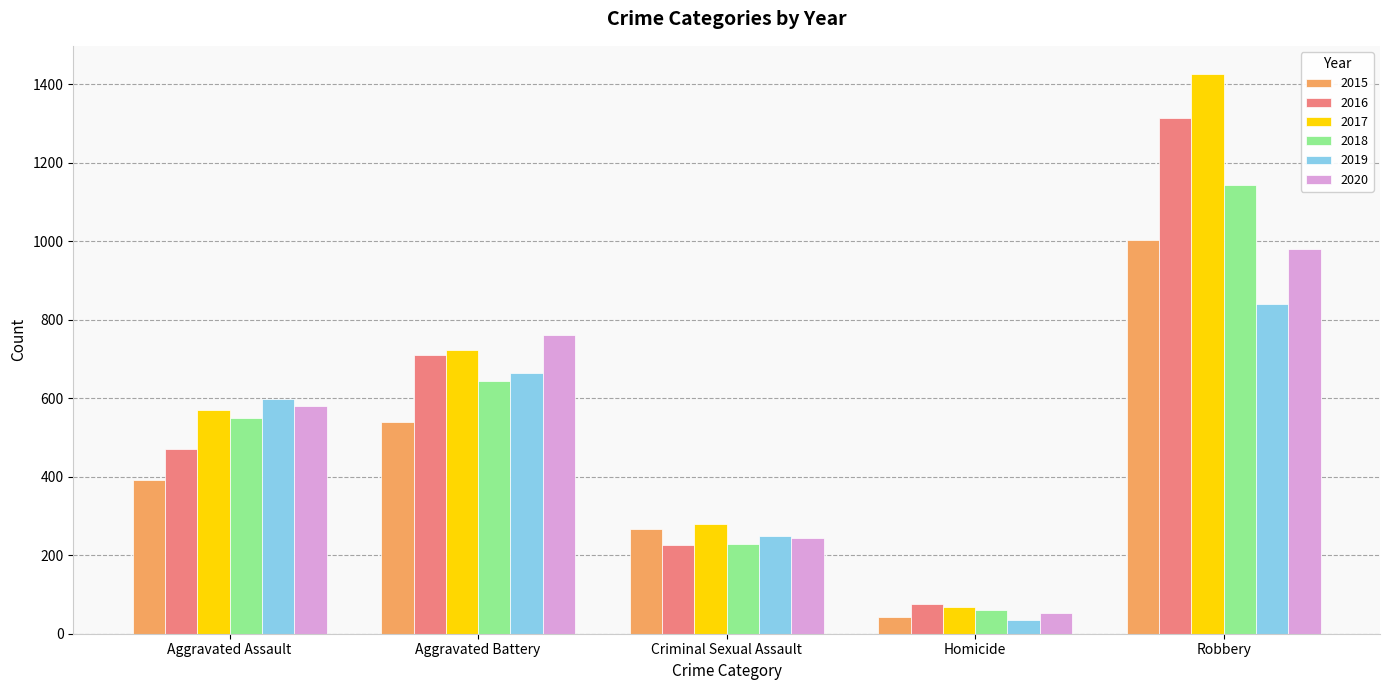

The value of 2018 at Robbery is 1142. True or false?

True